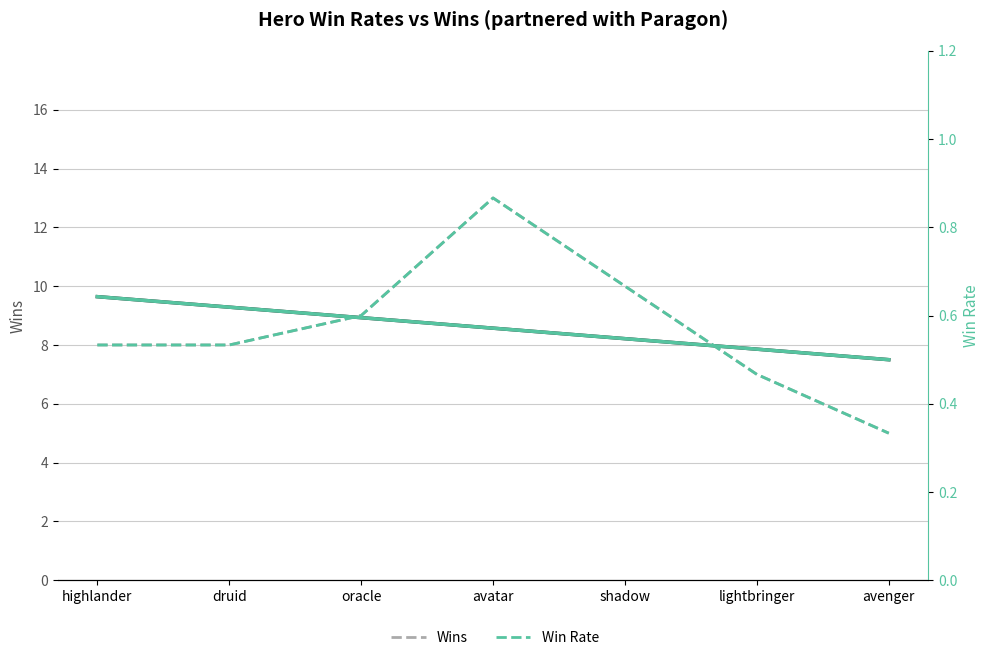

Reading left to right, extract all data points from this chart.

Wins: highlander=8.0	druid=8.0	oracle=9.0	avatar=13.0	shadow=10.0	lightbringer=7.0	avenger=5.0
Win Rate: highlander=0.5	druid=0.5	oracle=0.6	avatar=0.9	shadow=0.7	lightbringer=0.5	avenger=0.3